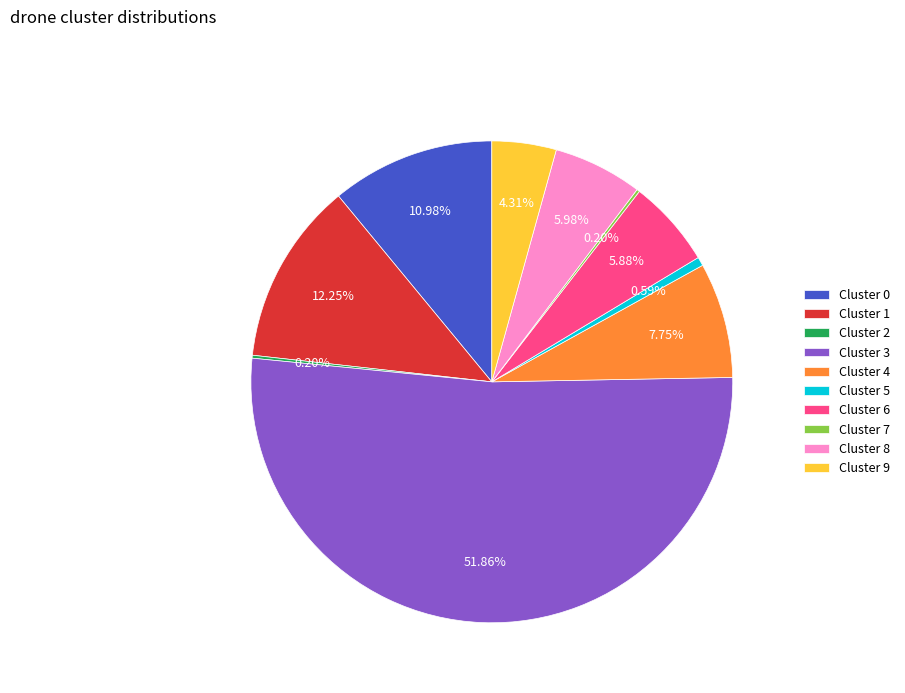

Between Cluster 4 and Cluster 6, which is larger?

Cluster 4